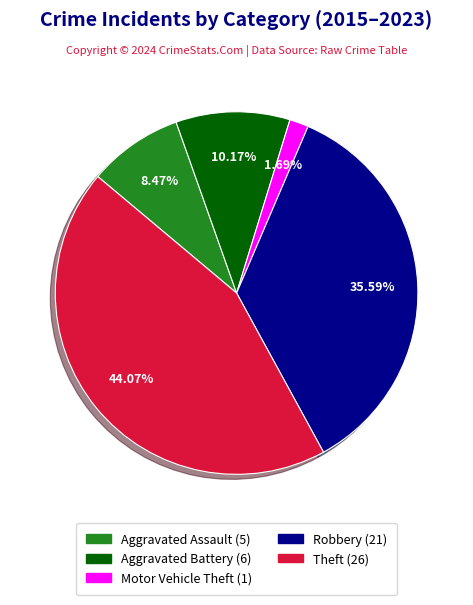

To the nearest percent, what portion does Theft represent?

44%